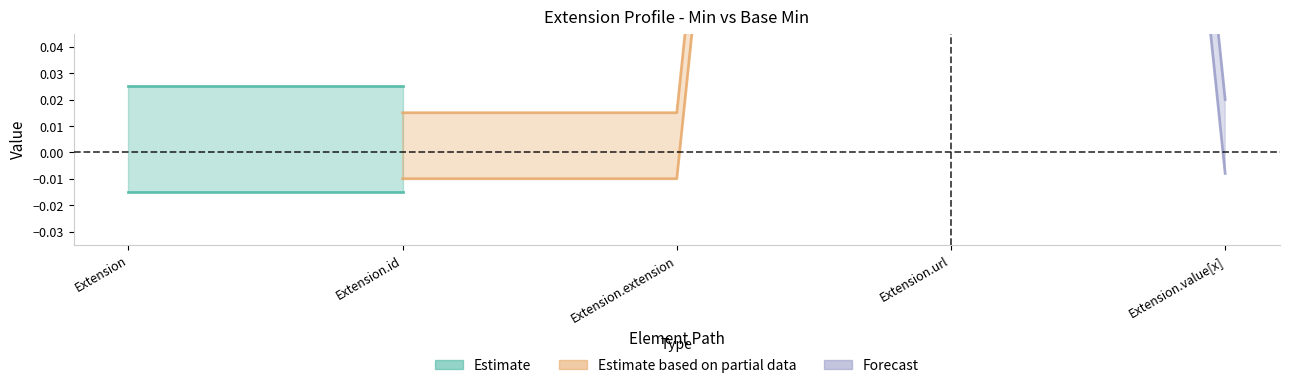

How many values in the Min series exceed 0?

1